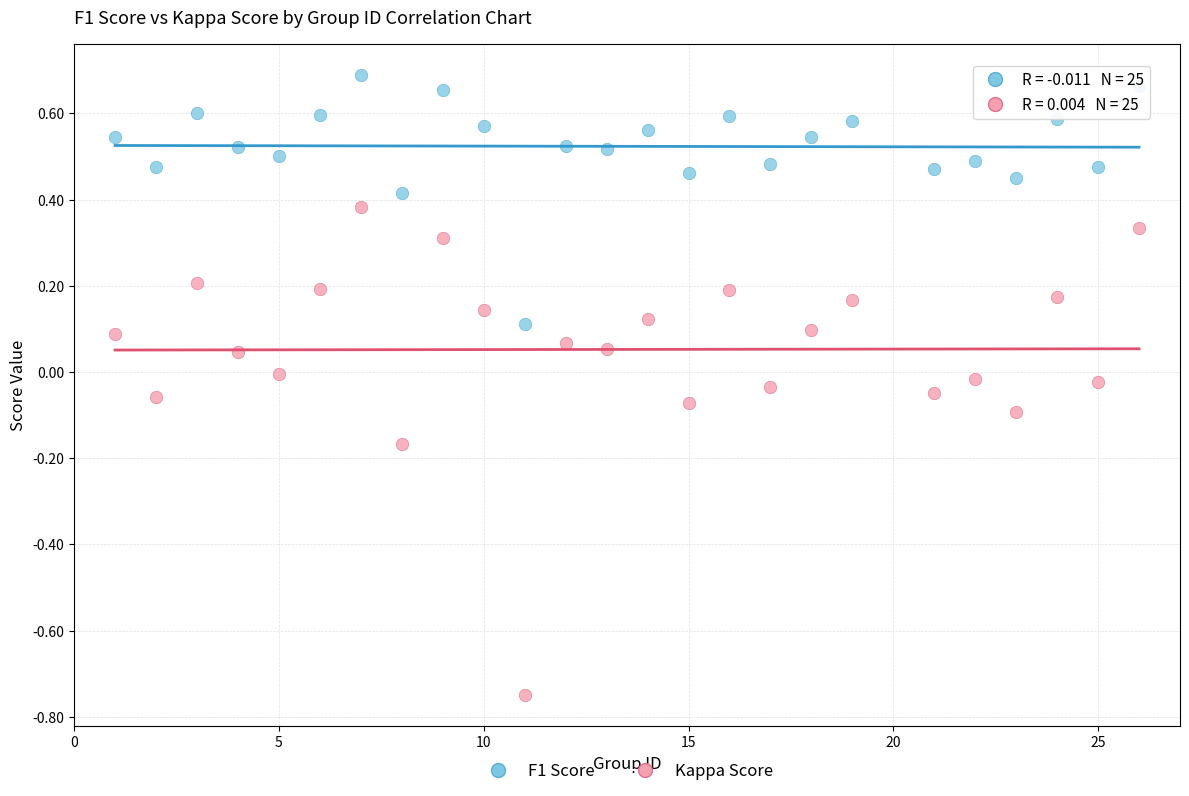

Which series has the widest spread of Y values?

Kappa Score